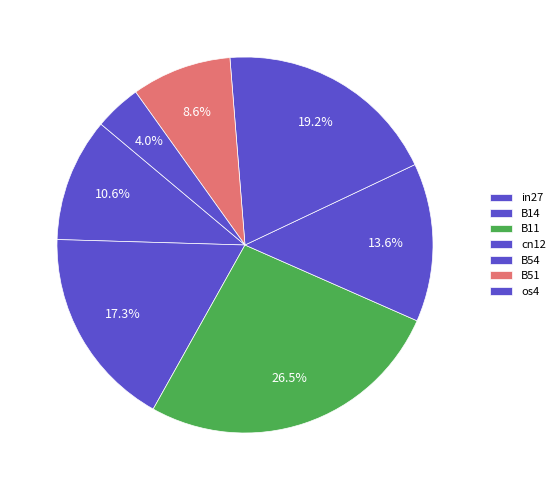

How many slices are in this pie chart?

7